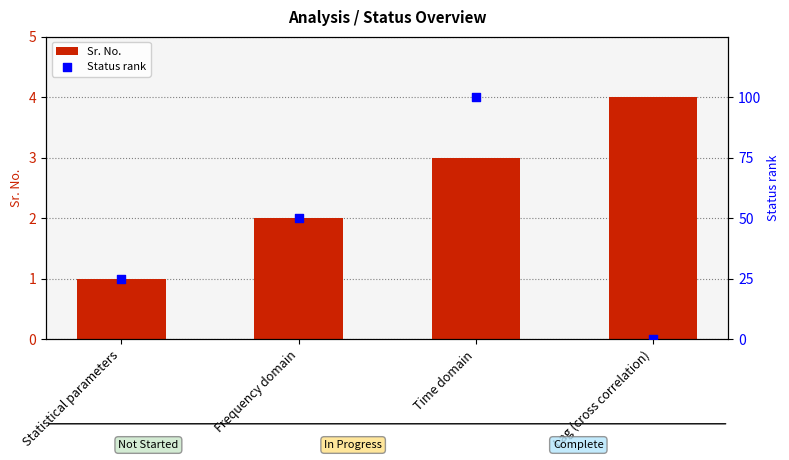

Which series reaches the minimum Y coordinate?

Status rank